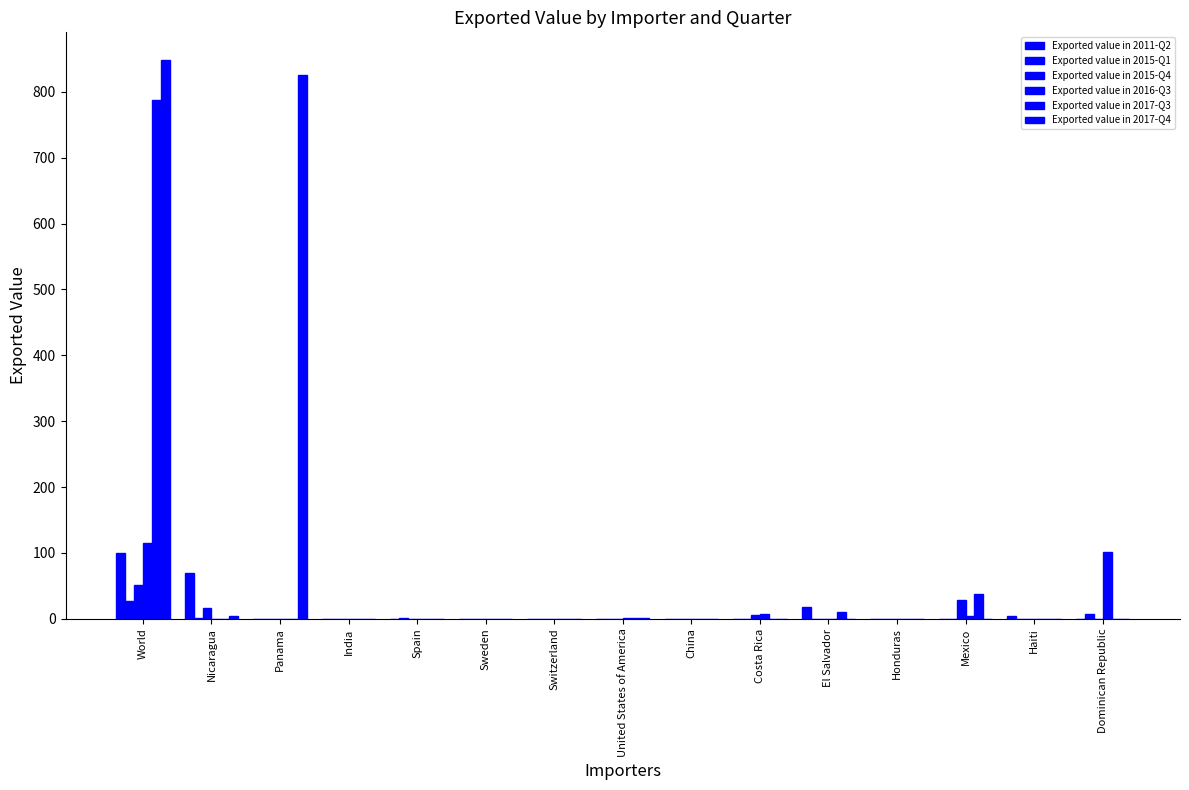

At which category is the sum across all series the highest?

World